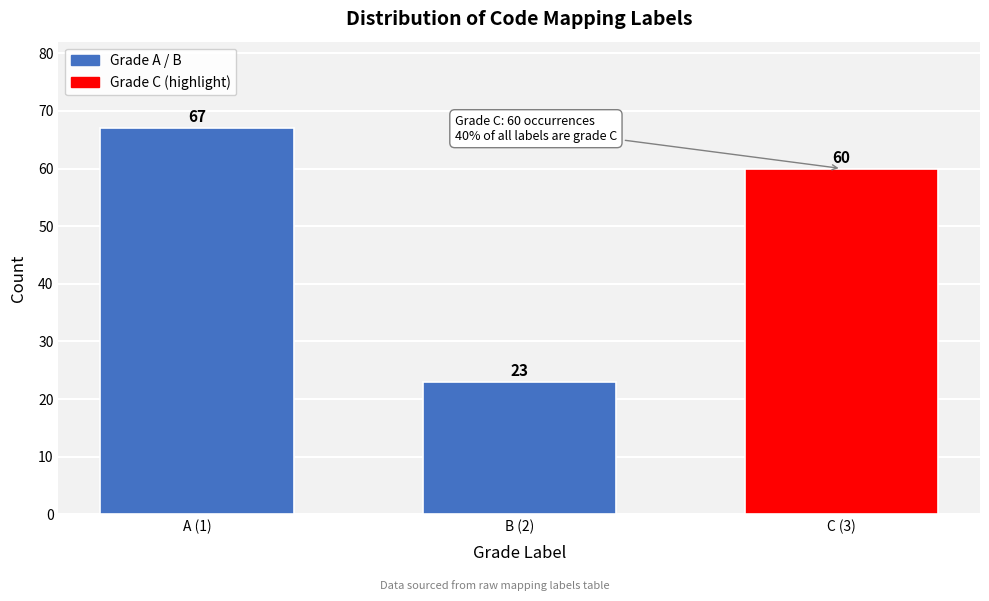

Reading left to right, extract all data points from this chart.

A (1)=67	B (2)=23	C (3)=60